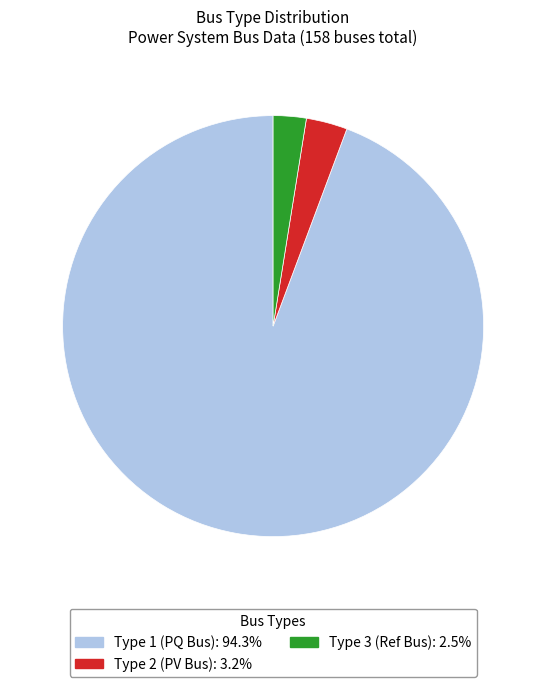

Is there any slice that represents more than half of the pie?

Yes